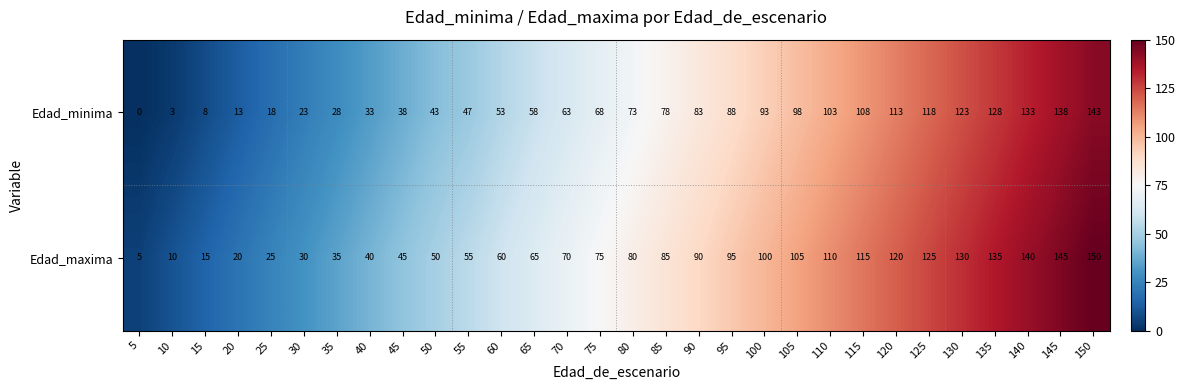

At 105, list the series in order from largest to smallest.

Edad_maxima, Edad_minima